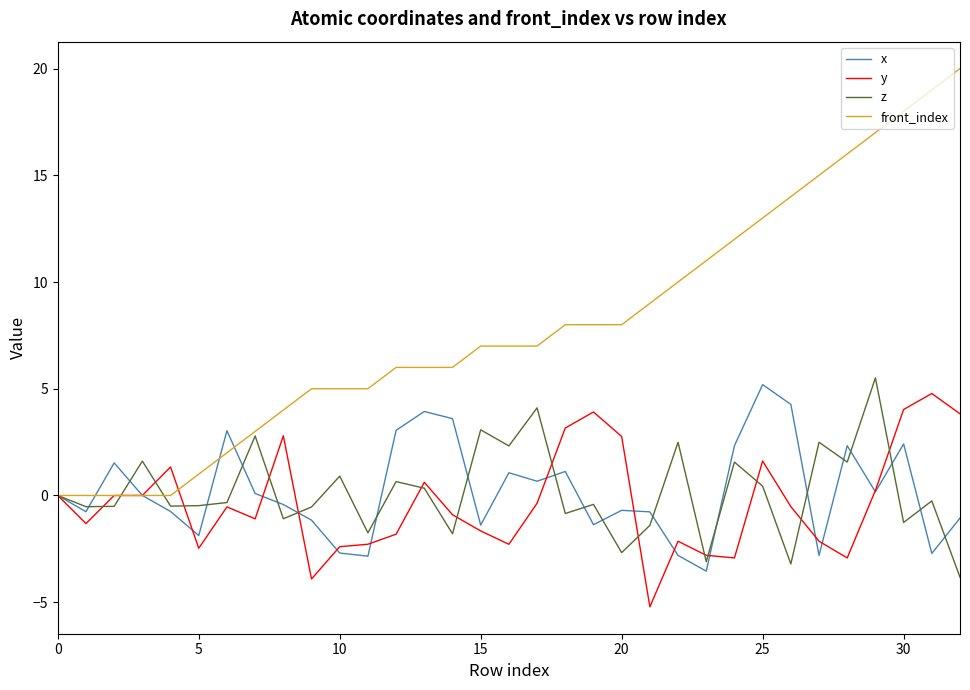

Is this an area chart (filled region under the line)?

No